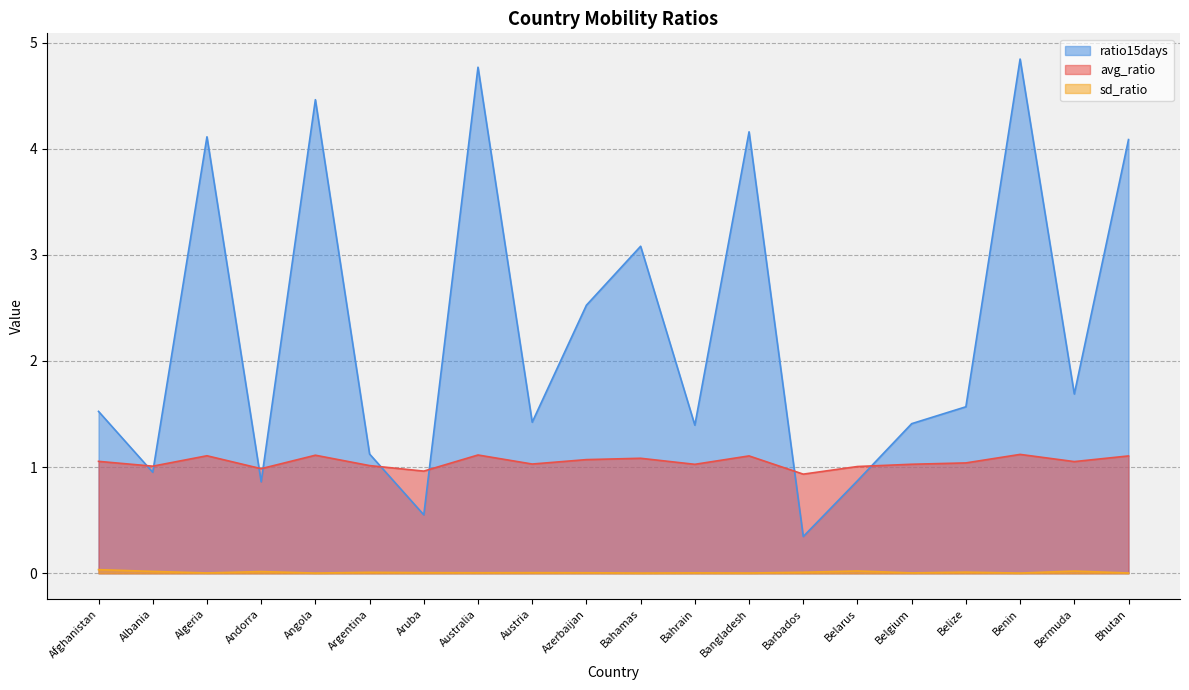

Reading left to right, what are all the values shown in this chart?

avg_ratio: Afghanistan=1.1	Albania=1.0	Algeria=1.1	Andorra=1.0	Angola=1.1	Argentina=1.0	Aruba=1.0	Australia=1.1	Austria=1.0	Azerbaijan=1.1	Bahamas=1.1	Bahrain=1.0	Bangladesh=1.1	Barbados=0.9	Belarus=1.0	Belgium=1.0	Belize=1.0	Benin=1.1	Bermuda=1.1	Bhutan=1.1
sd_ratio: Afghanistan=0.0	Albania=0.0	Algeria=0.0	Andorra=0.0	Angola=0.0	Argentina=0.0	Aruba=0.0	Australia=0.0	Austria=0.0	Azerbaijan=0.0	Bahamas=0.0	Bahrain=0.0	Bangladesh=0.0	Barbados=0.0	Belarus=0.0	Belgium=0.0	Belize=0.0	Benin=0.0	Bermuda=0.0	Bhutan=0.0
ratio15days: Afghanistan=1.5	Albania=1.0	Algeria=4.1	Andorra=0.9	Angola=4.5	Argentina=1.1	Aruba=0.6	Australia=4.8	Austria=1.4	Azerbaijan=2.5	Bahamas=3.1	Bahrain=1.4	Bangladesh=4.2	Barbados=0.3	Belarus=0.9	Belgium=1.4	Belize=1.6	Benin=4.8	Bermuda=1.7	Bhutan=4.1